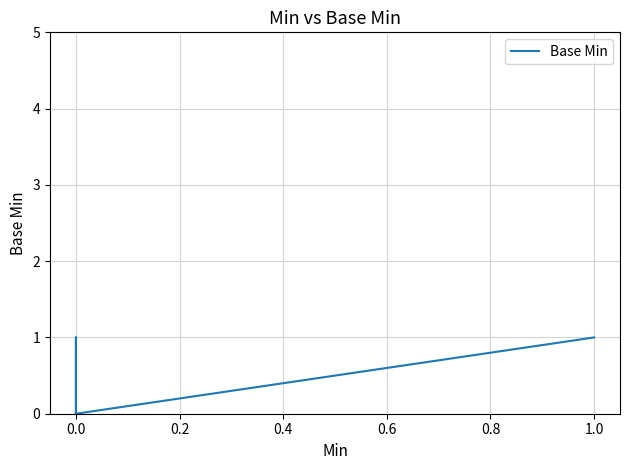

How many lines are shown in the chart?

1